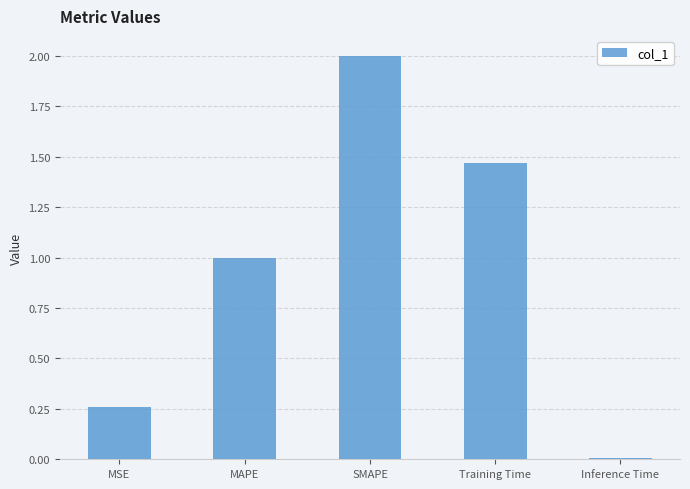

At which label does the data first exceed 1?

MAPE